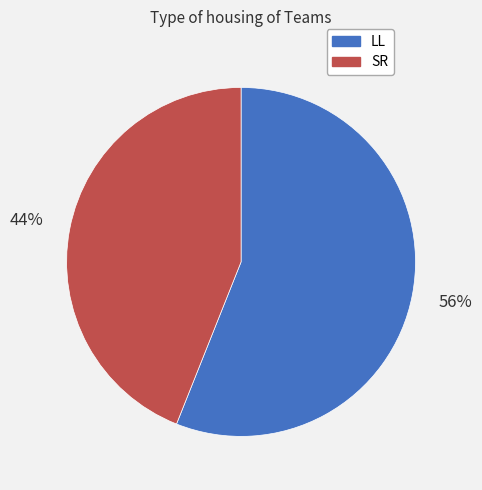

Approximately how many times larger is the value at LL compared to SR?

1.3